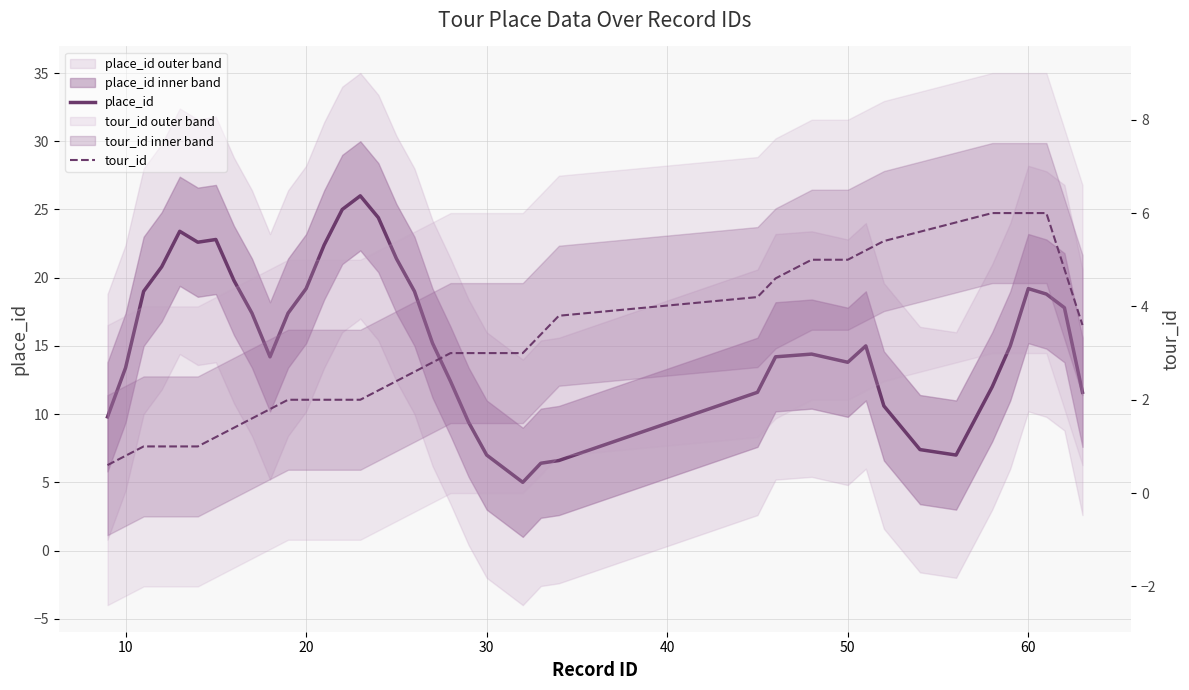

Reading right to left, list all the values displayed in this chart.

place_id: 11.6	17.8	18.8	19.2	15.0	12.0	7.0	7.4	10.6	15.0	13.8	14.4	14.2	11.6	6.6	6.4	5.0	6.0	7.0	9.4	12.4	15.2	19.0	21.4	24.4	26.0	25.0	22.4	19.2	17.4	14.2	17.4	19.8	22.8	22.6	23.4	20.8	19.0	13.4	9.8
tour_id: 3.6	4.8	6.0	6.0	6.0	6.0	5.8	5.6	5.4	5.2	5.0	5.0	4.6	4.2	3.8	3.4	3.0	3.0	3.0	3.0	3.0	2.8	2.6	2.4	2.2	2.0	2.0	2.0	2.0	2.0	1.8	1.6	1.4	1.2	1.0	1.0	1.0	1.0	0.8	0.6